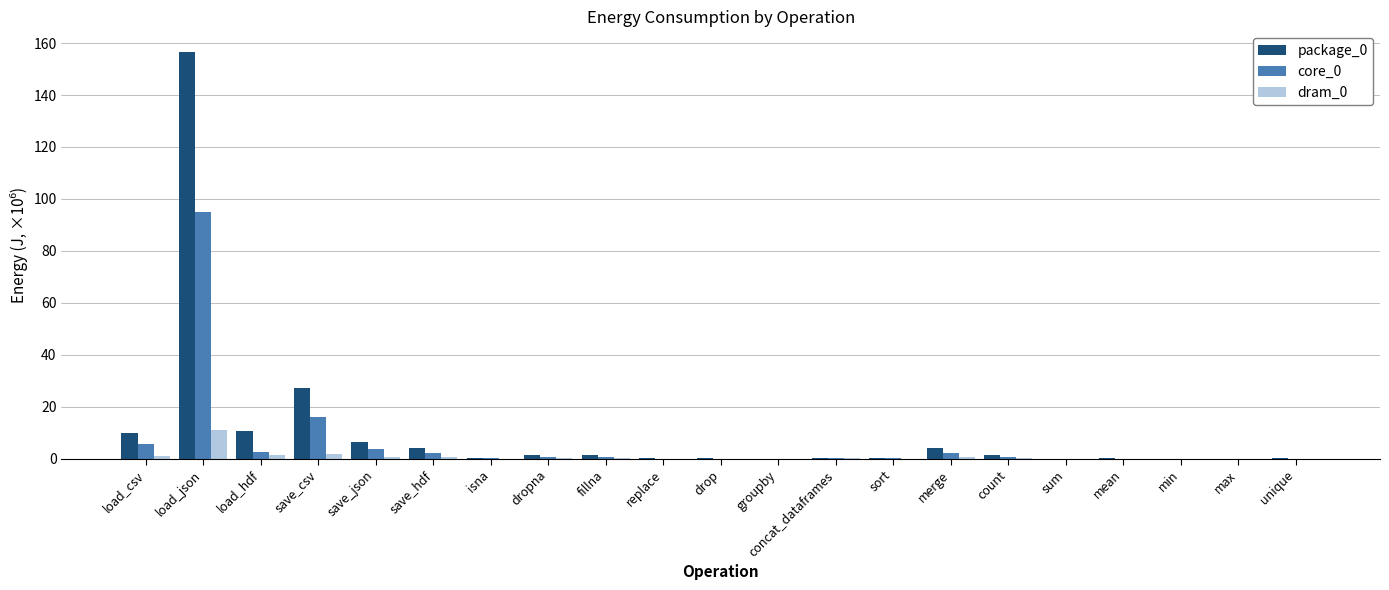

What is the total value across all series at drop?

0.2